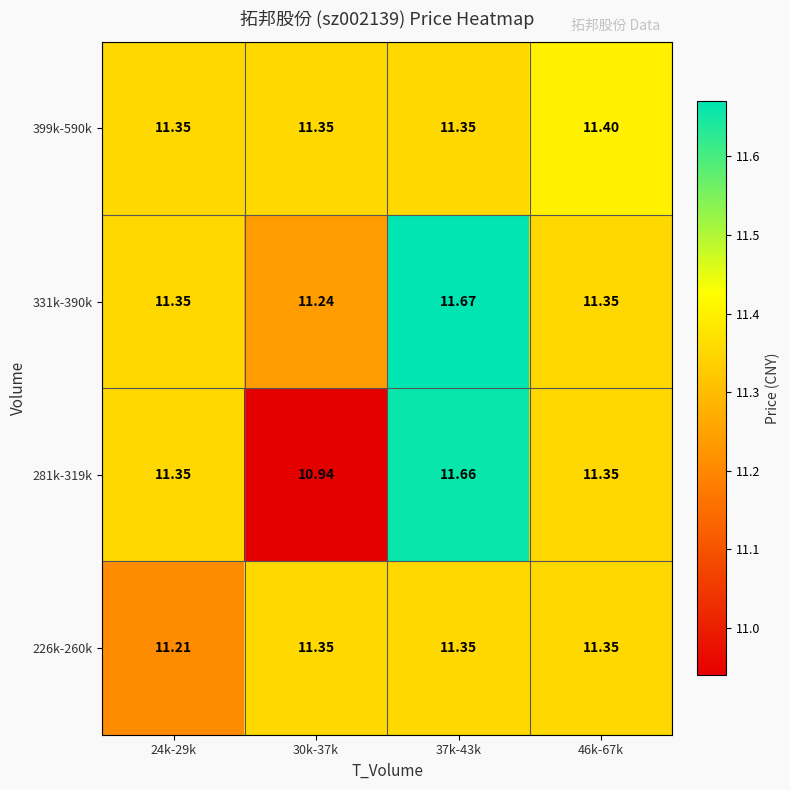

List the series in order of their peak value, lowest first.

226k-260k, 399k-590k, 281k-319k, 331k-390k